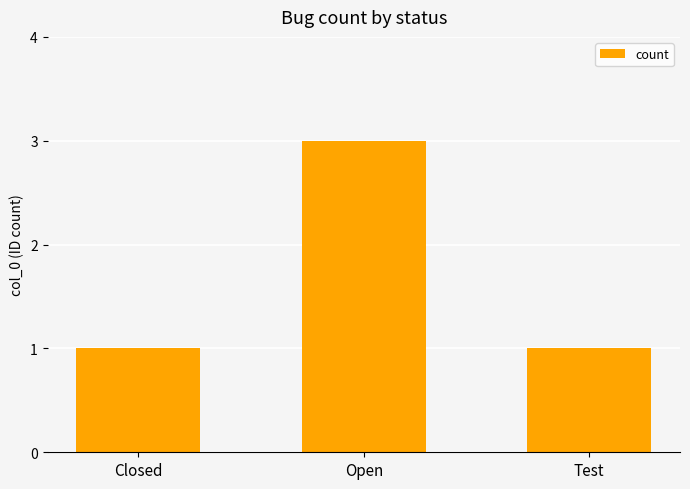

Count the values in the range 1 to 3.

3